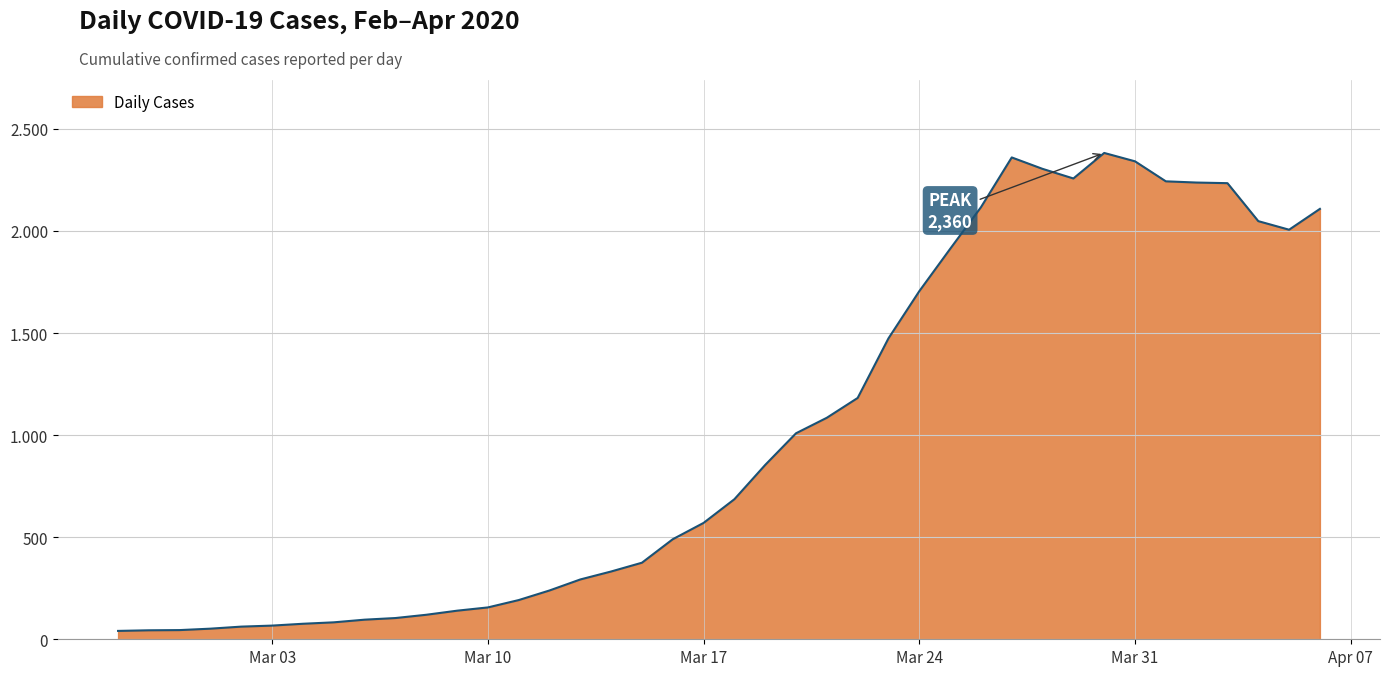

What is the label of the 30th point from the left?

2020-03-27